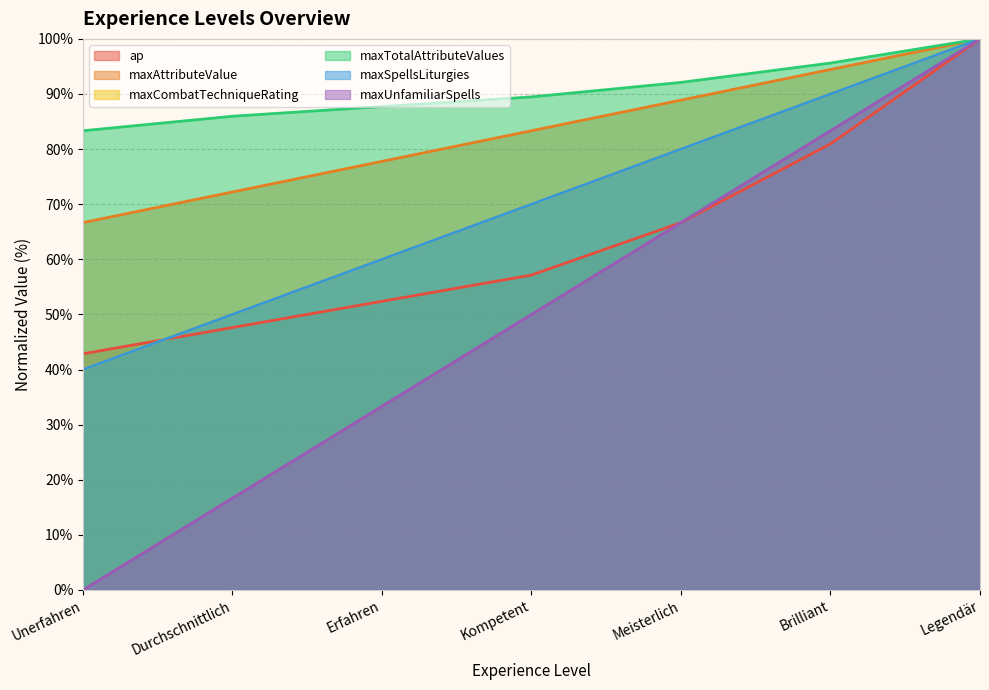

True or false: ap and maxUnfamiliarSpells intersect in this chart.

False